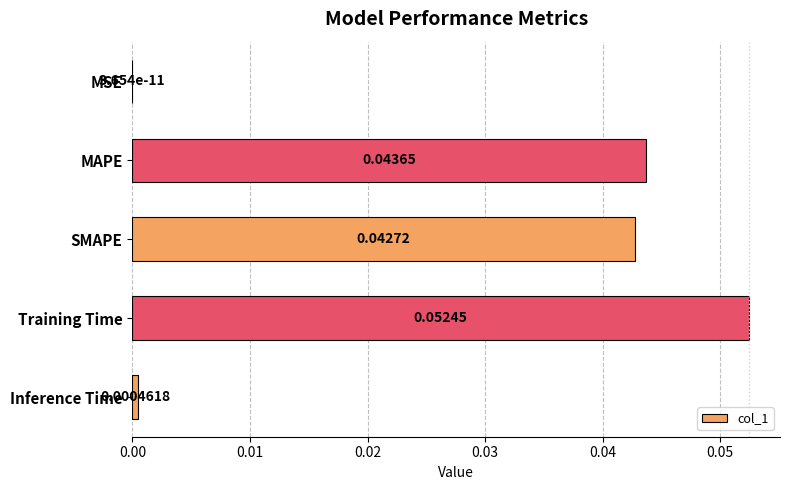

Which has a higher value, SMAPE or MAPE?

MAPE